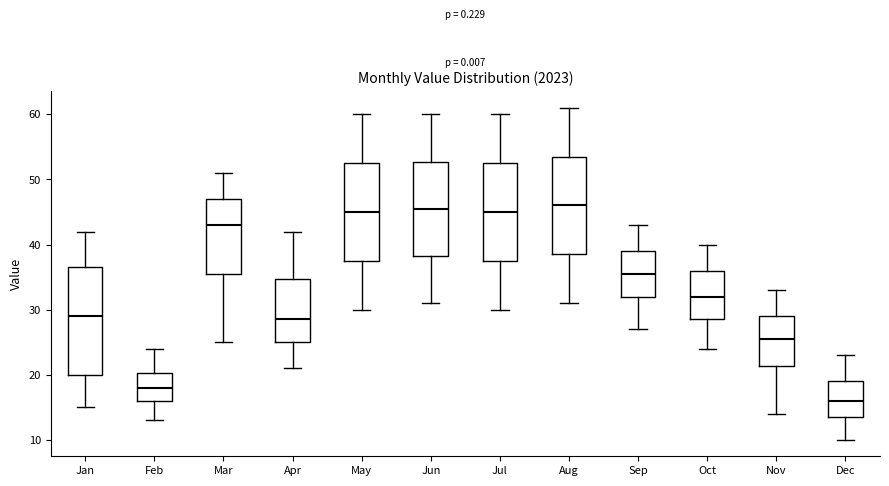

Which box is the tallest, from its lower edge to its upper edge?

Jan